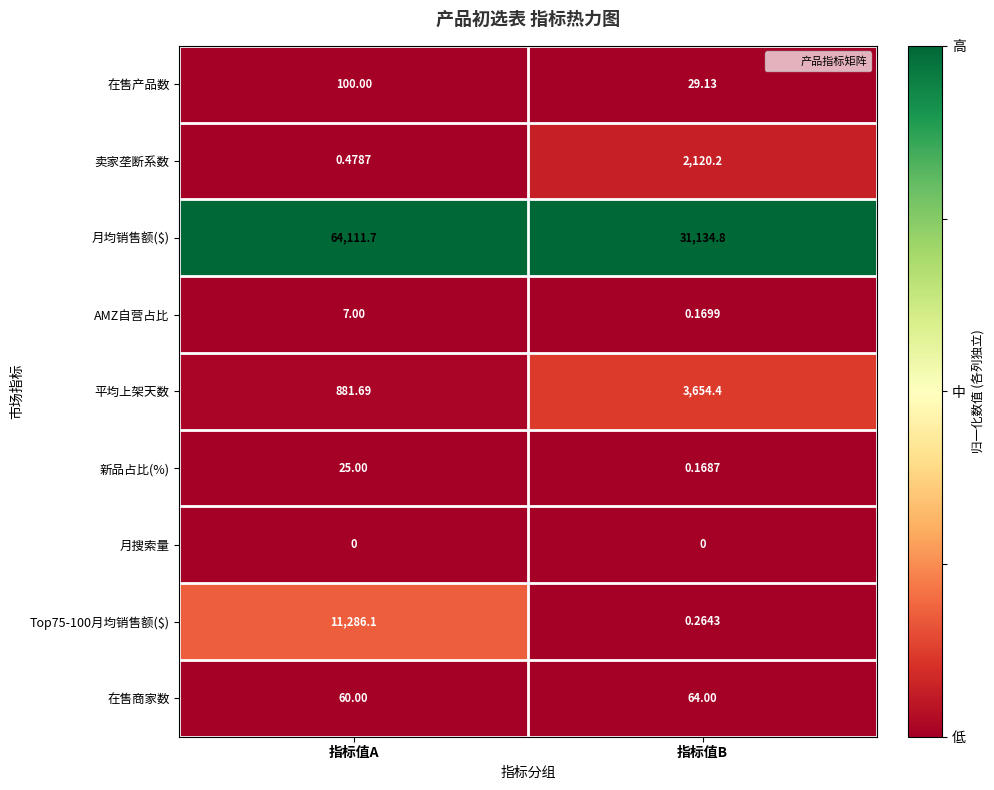

Rank the series by their maximum value, from lowest to highest.

月搜索量, AMZ自营占比, 新品占比(%), 在售商家数, 在售产品数, 卖家垄断系数, 平均上架天数, Top75-100月均销售额($), 月均销售额($)